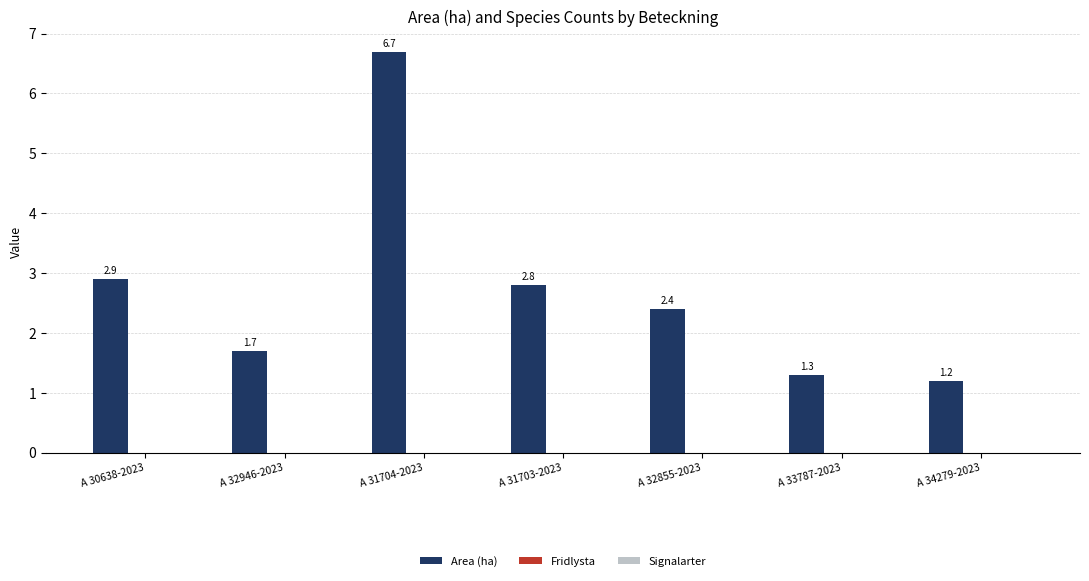

How many categories are shown in the chart?

7